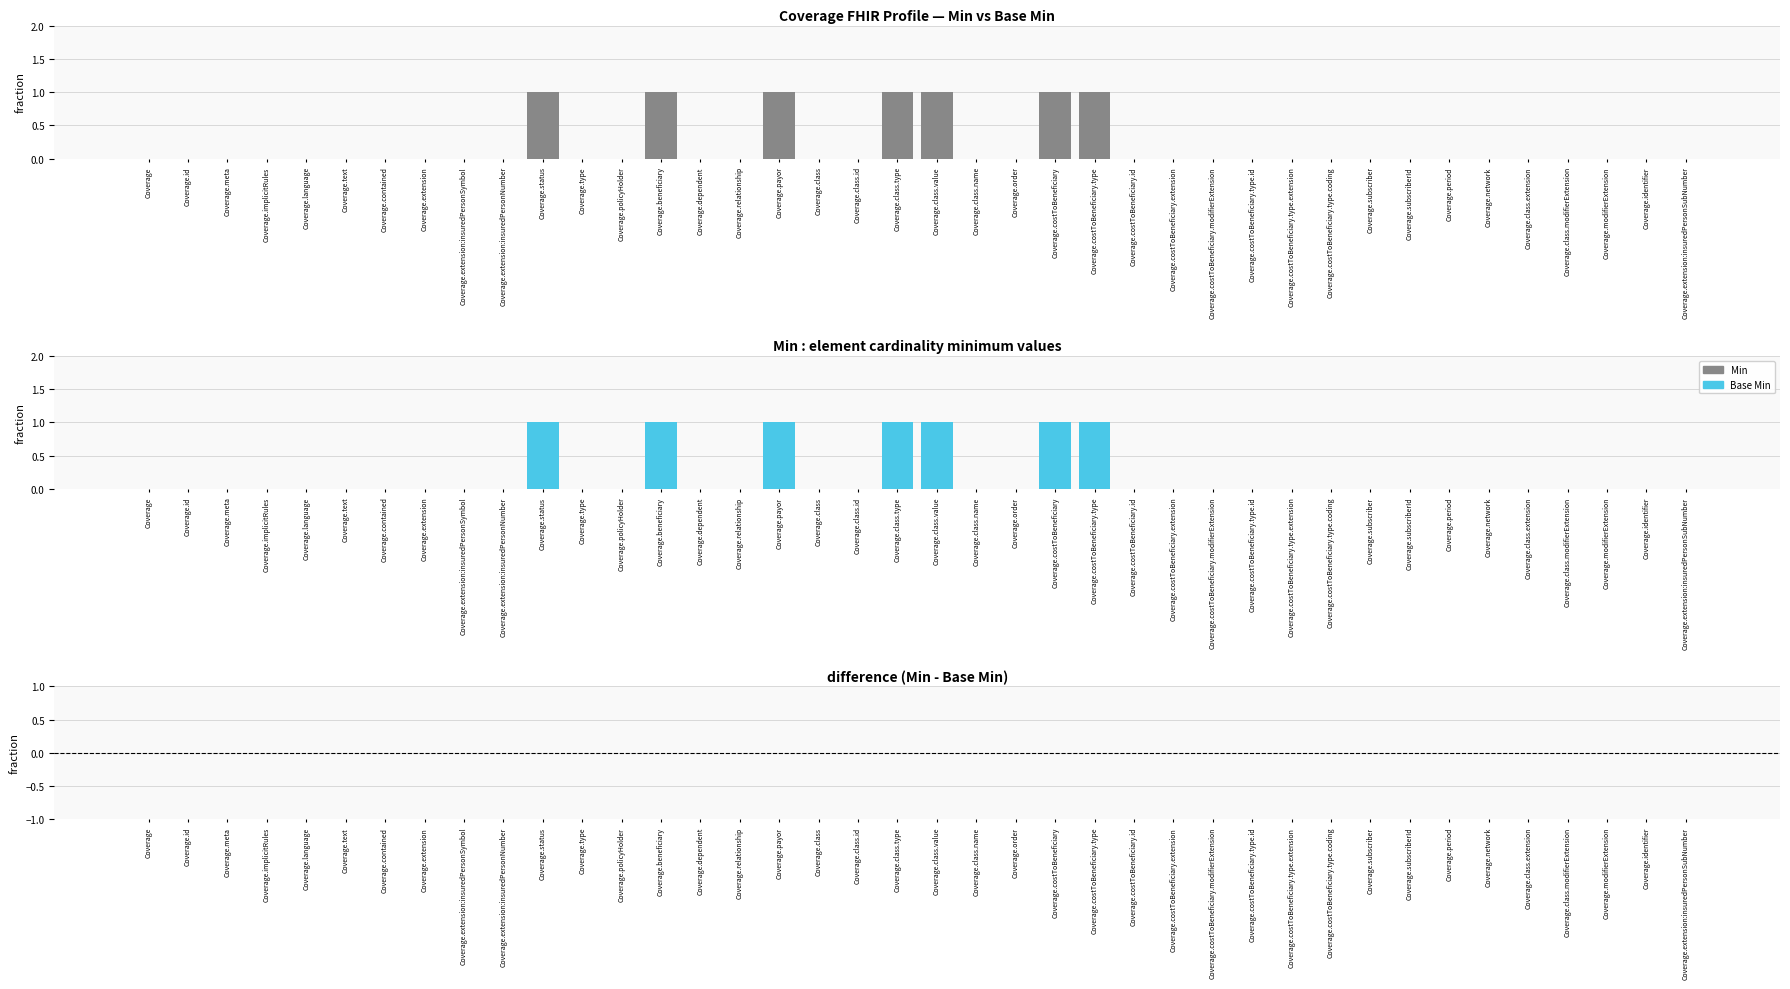

Reading left to right, what are all the values shown in this chart?

Min: 0	0	0	0	0	0	0	0	0	0	1	0	0	1	0	0	1	0	0	1	1	0	0	1	1	0	0	0	0	0	0	0	0	0	0	0	0	0	0	0
Base Min: 0	0	0	0	0	0	0	0	0	0	1	0	0	1	0	0	1	0	0	1	1	0	0	1	1	0	0	0	0	0	0	0	0	0	0	0	0	0	0	0
Difference (Min - Base Min): 0	0	0	0	0	0	0	0	0	0	0	0	0	0	0	0	0	0	0	0	0	0	0	0	0	0	0	0	0	0	0	0	0	0	0	0	0	0	0	0